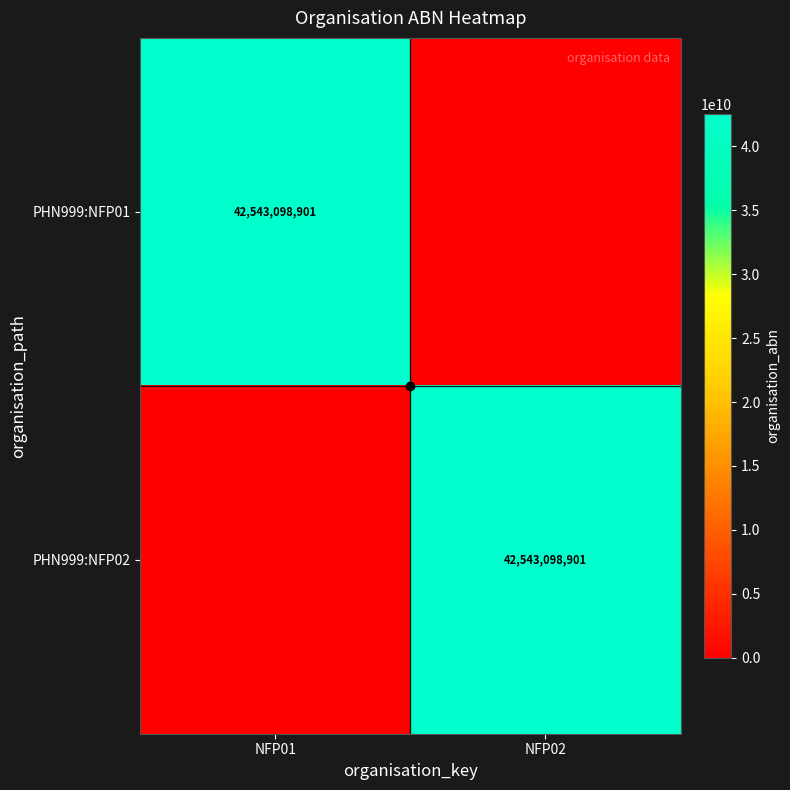

At which category does the chart reach its minimum across all series?

NFP02